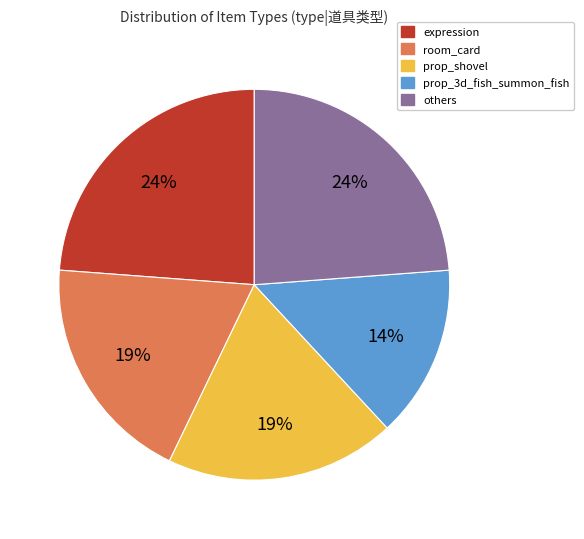

To the nearest percent, what is the difference between the largest and smallest slice percentages?

10%